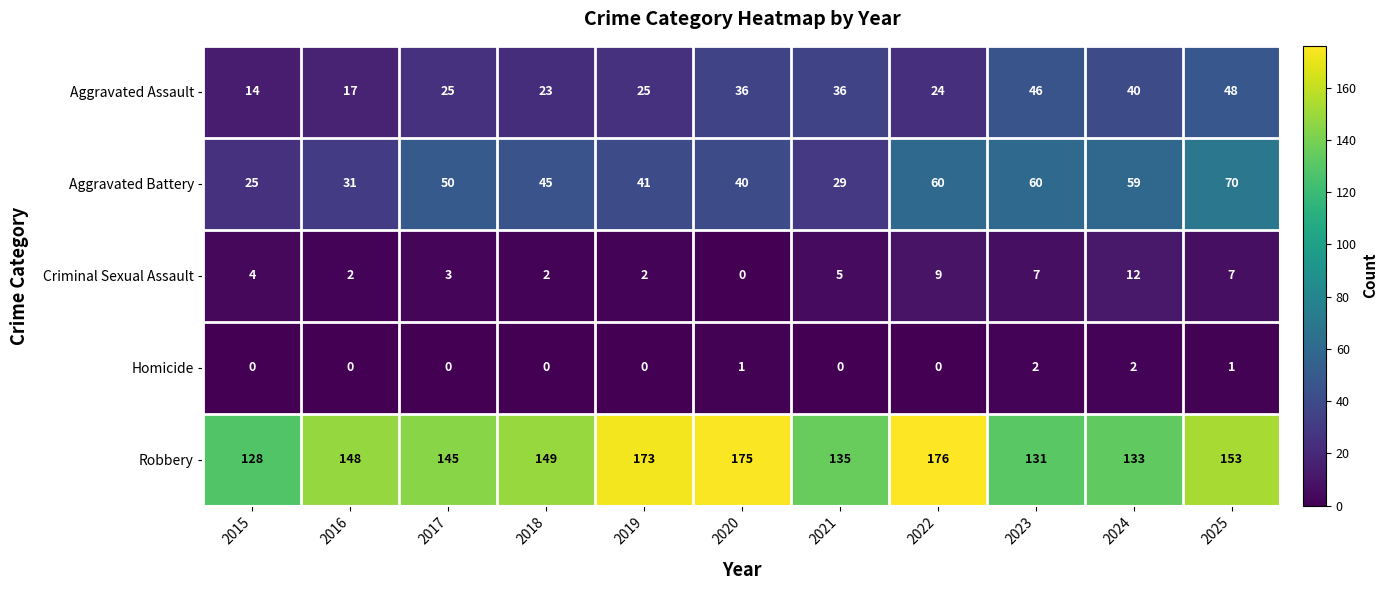

The value of Robbery at 2015 is 128. True or false?

True